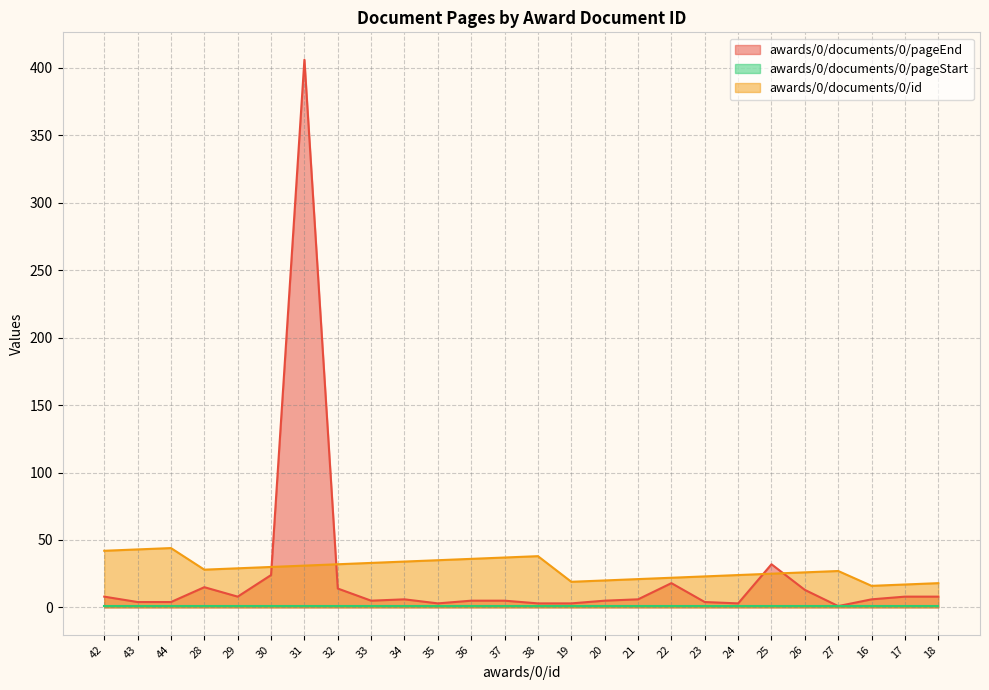

The value of awards/0/documents/0/pageEnd at 38 is 4. True or false?

False